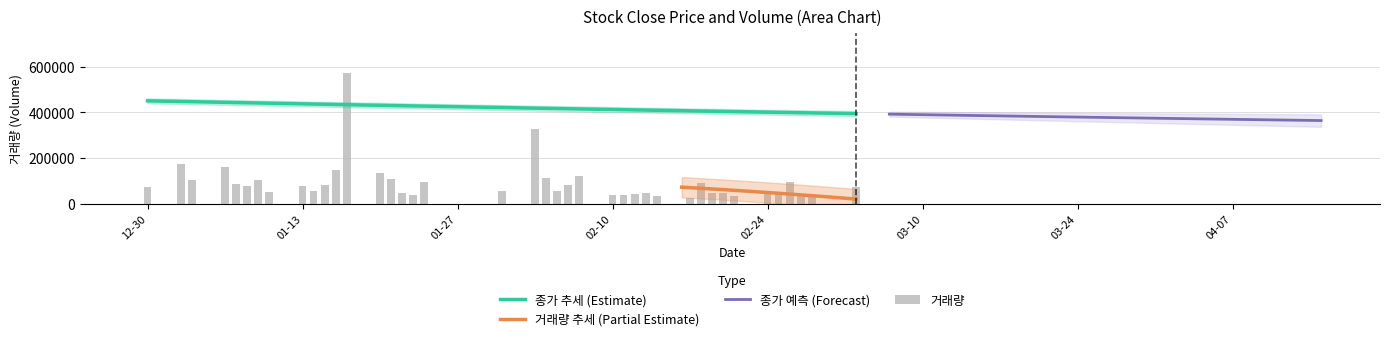

What is the minimum value for 종가 추세 (Estimate)?

394640.6